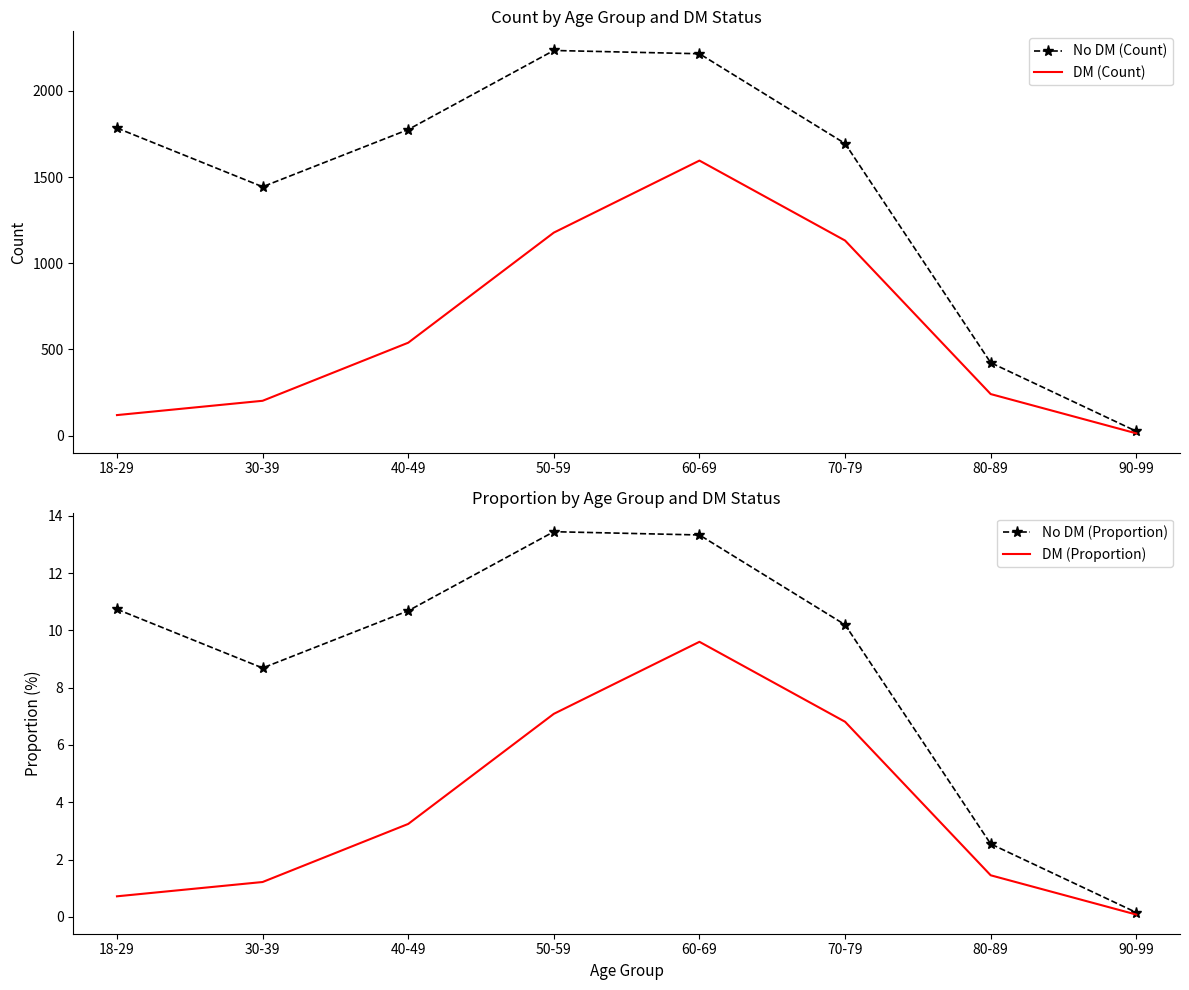

What is the sum of all No DM (Count) values?

11599